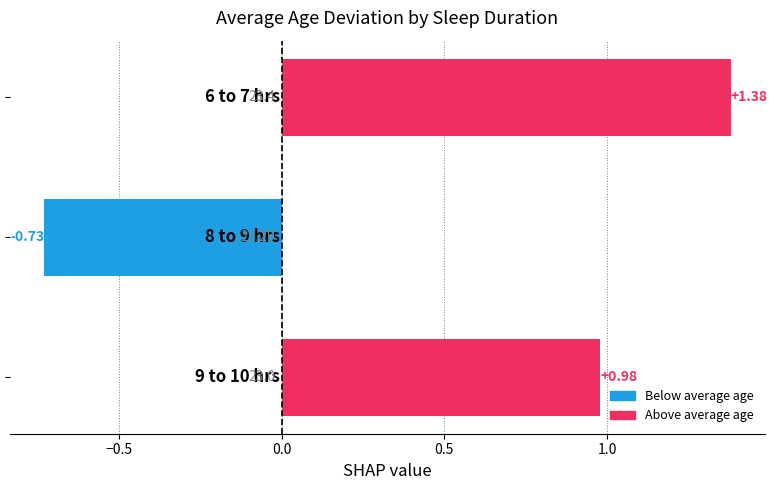

What is the average value?

0.5